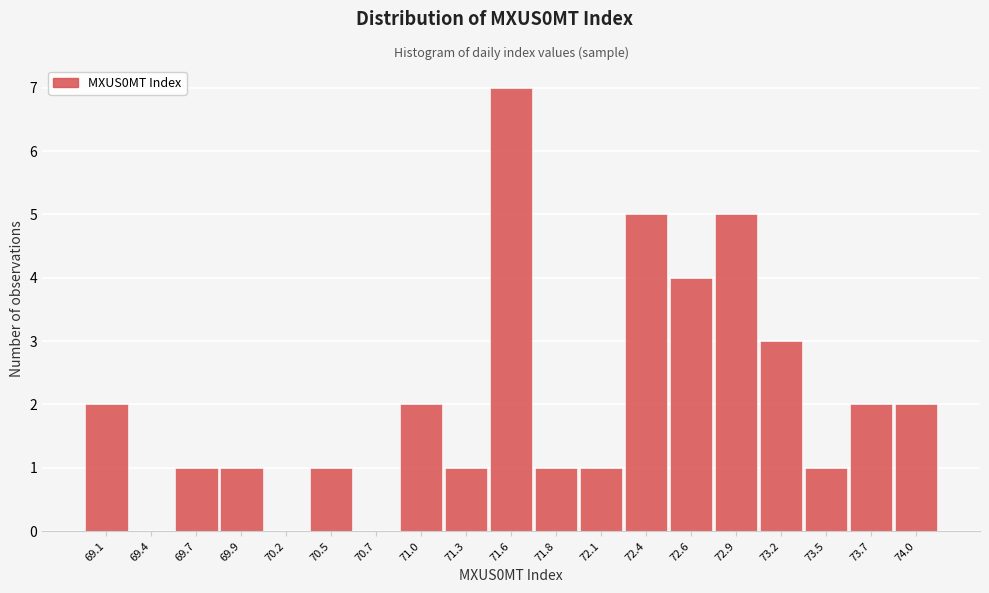

Over which range of the x-axis is the bar tallest?

71.40 to 71.70